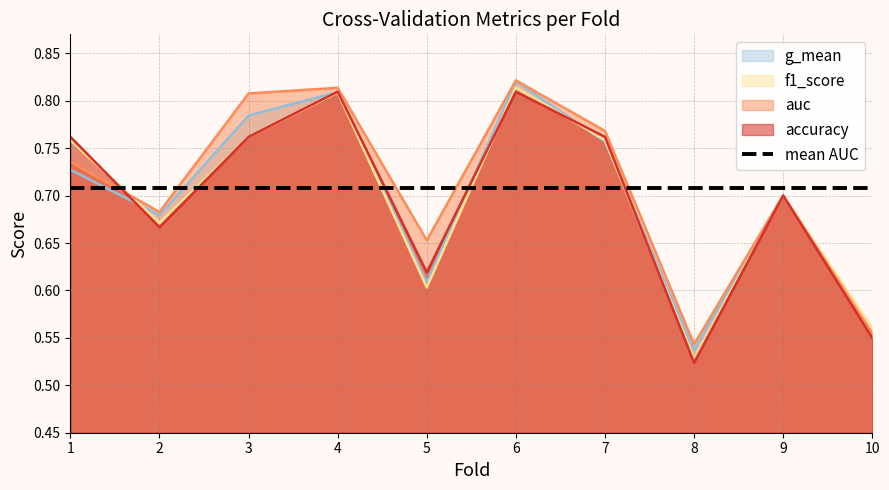

At which category does g_mean reach its first local valley?

2